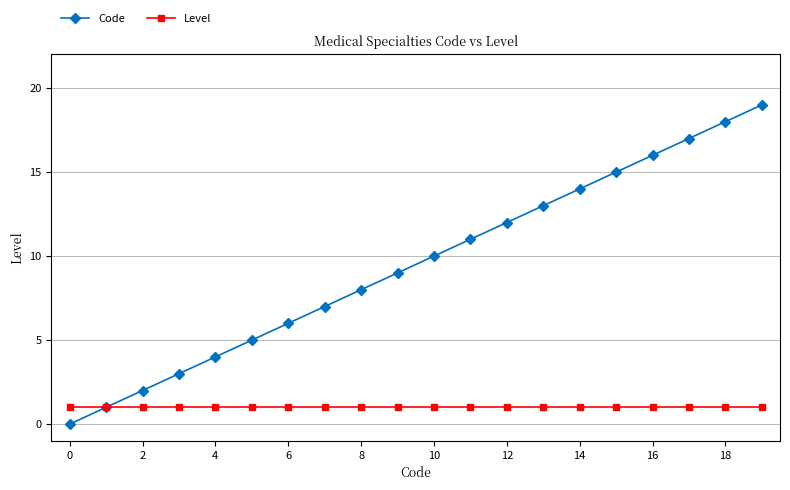

What is the greatest value displayed?

19